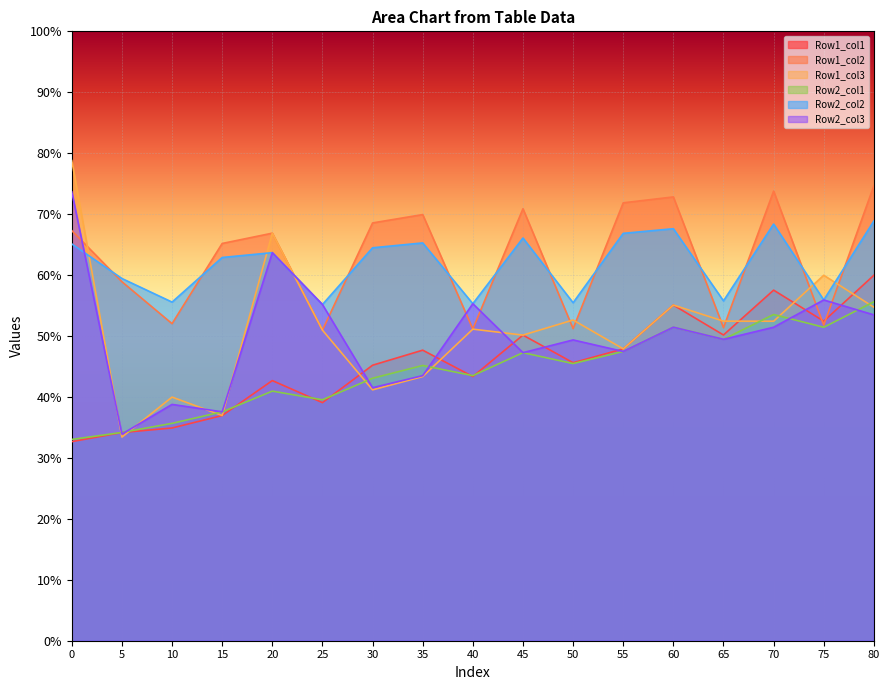

The Row1_col2 series shows 65.2 at 15. True or false?

True